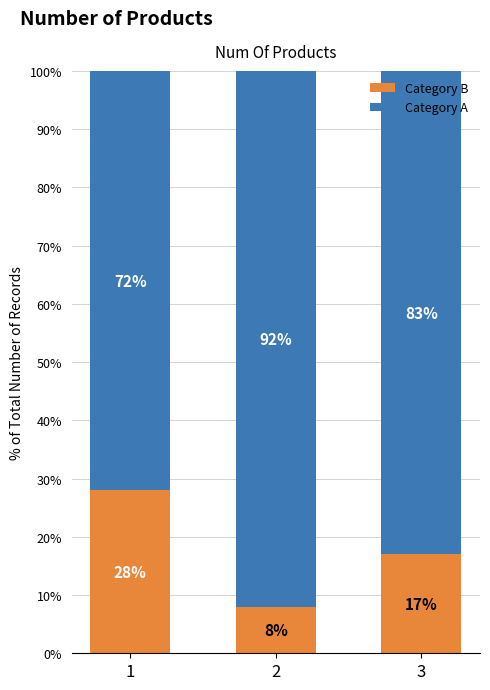

Reading left to right, what are the values for Category B?

1=28	2=8	3=17